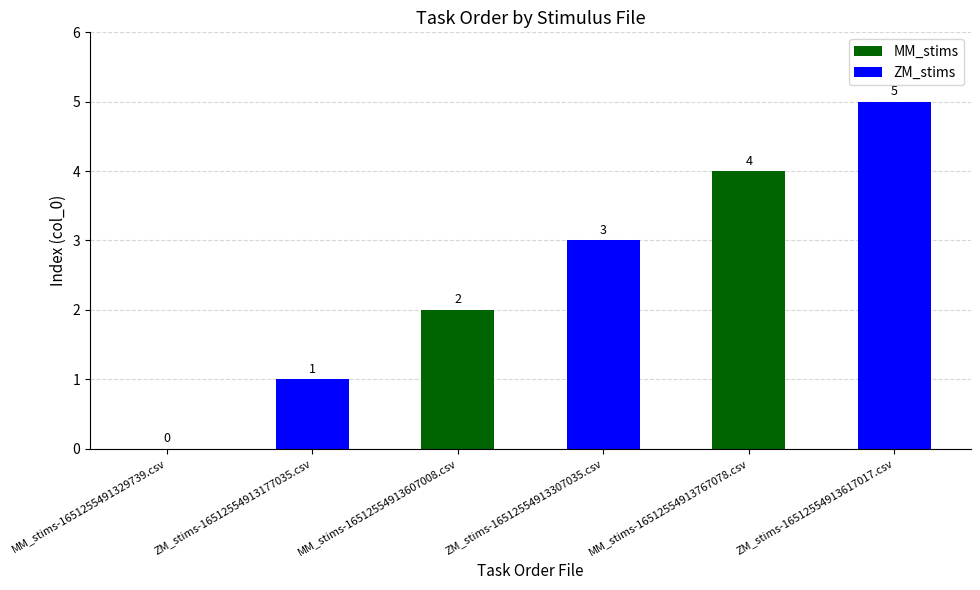

Reading left to right, extract all data points from this chart.

MM_stims-1651255491329739.csv=0	ZM_stims-16512554913177035.csv=1	MM_stims-16512554913607008.csv=2	ZM_stims-16512554913307035.csv=3	MM_stims-16512554913767078.csv=4	ZM_stims-16512554913617017.csv=5